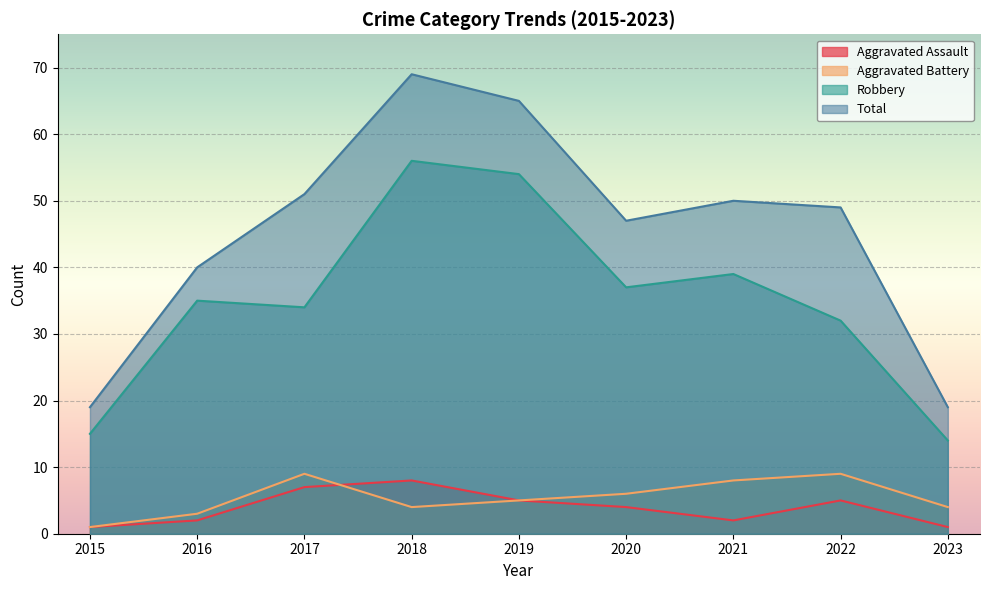

What are all the series names shown in the legend?

Aggravated Assault, Aggravated Battery, Robbery, Total